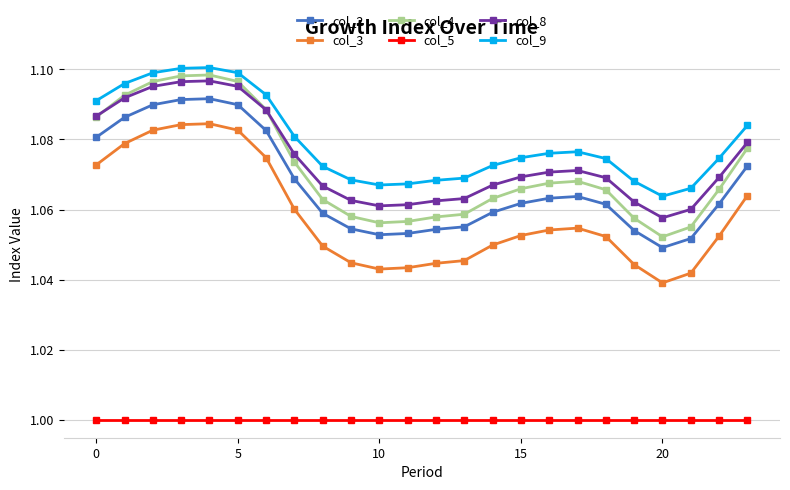

True or false: col_8 and col_2 intersect in this chart.

False